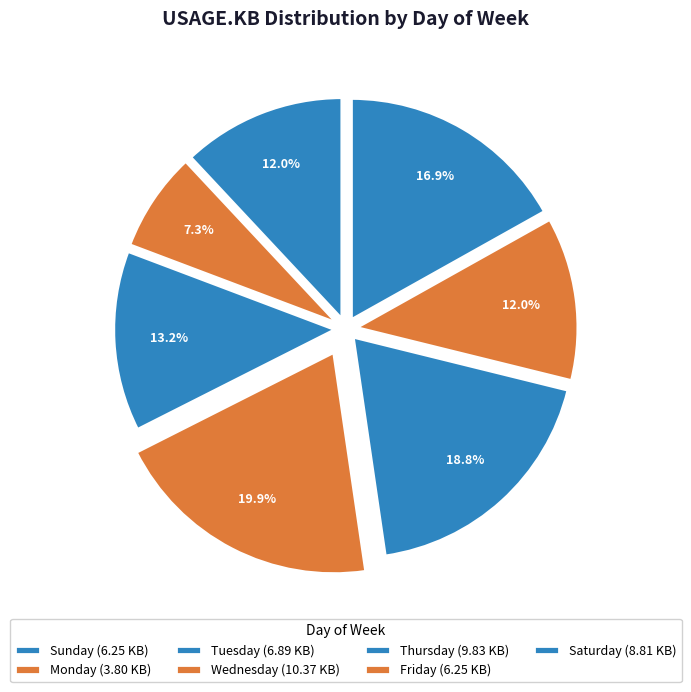

Count the number of slices in the pie.

7